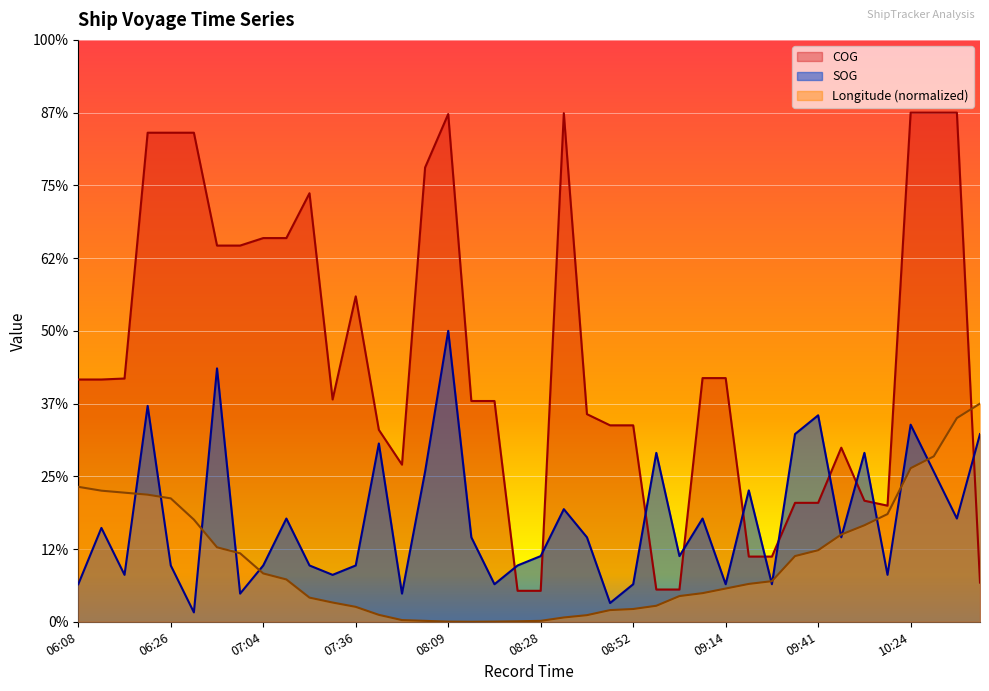

Is it true that Longitude equals 0.6 at 08:01?

False